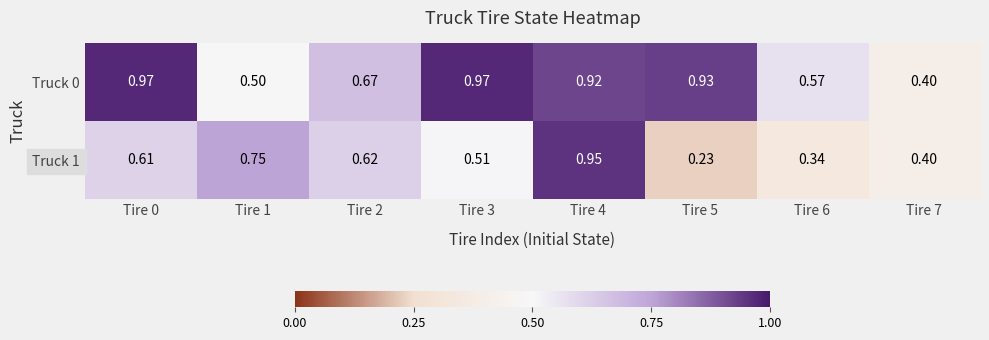

Is the value of Truck 1 at Tire 6 greater than the value of Truck 0 at Tire 1?

No